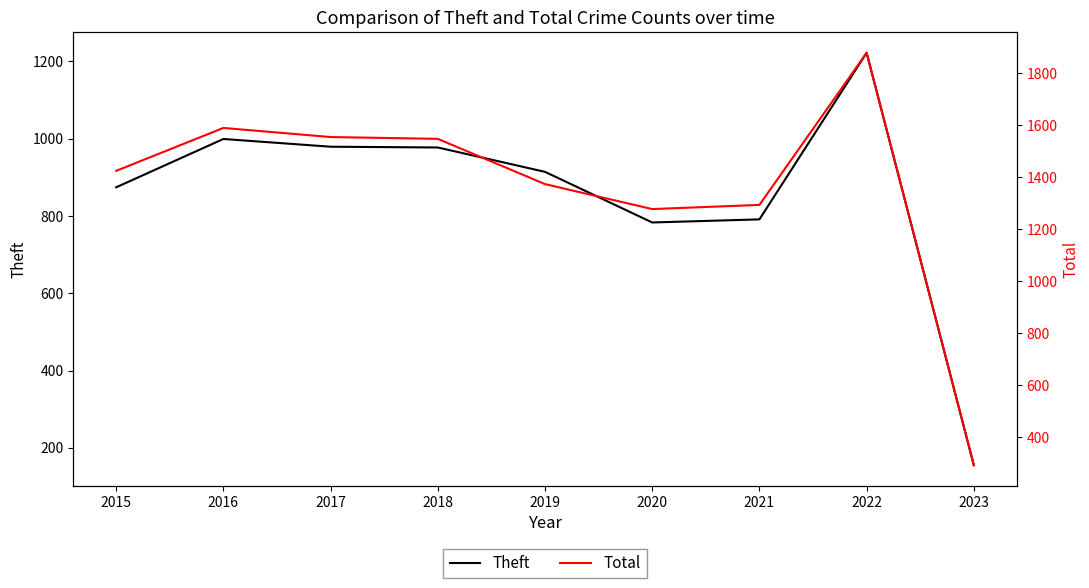

True or false: Theft and Total cross at least once.

False